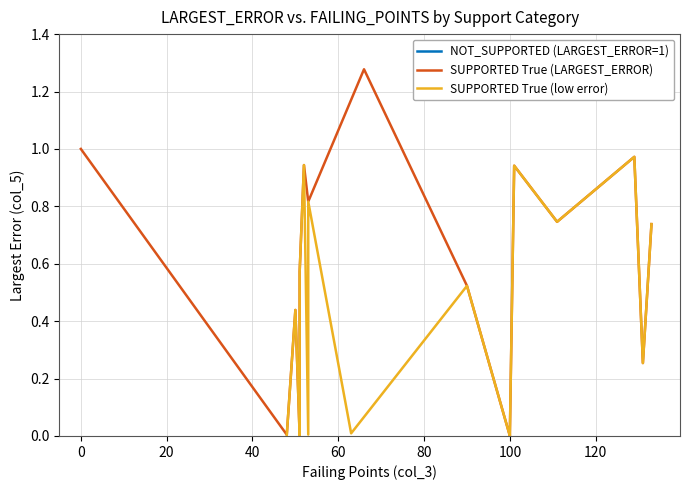

How many times do SUPPORTED True (LARGEST_ERROR) and NOT_SUPPORTED (LARGEST_ERROR=1) cross each other?

2